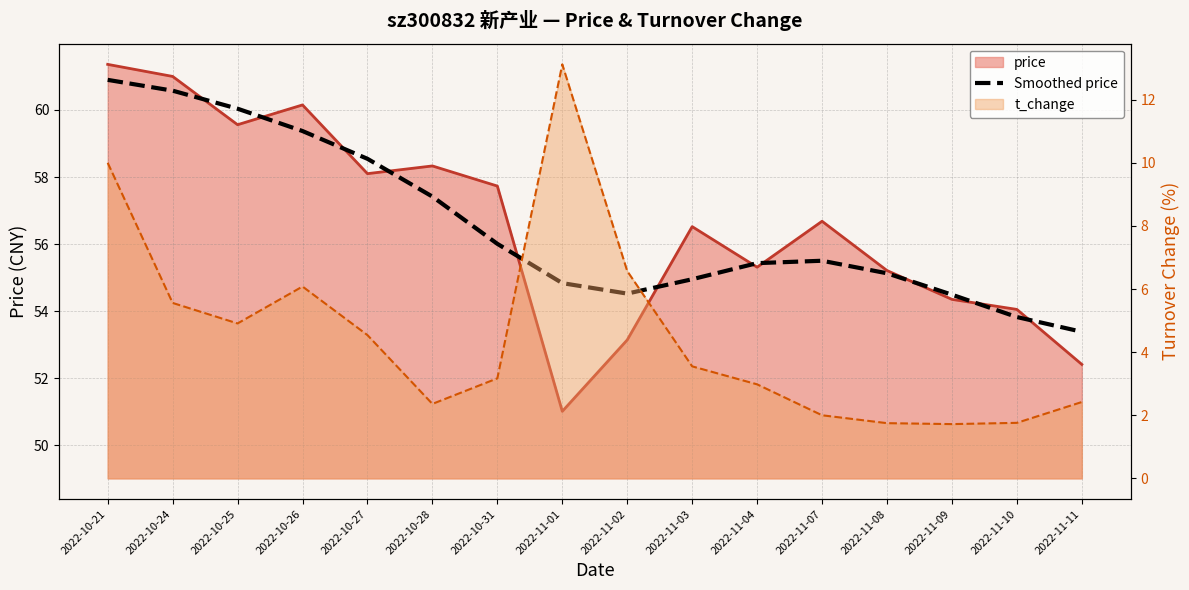

What is the ratio of the value at 2022-11-07 to the value at 2022-11-03?

1.0